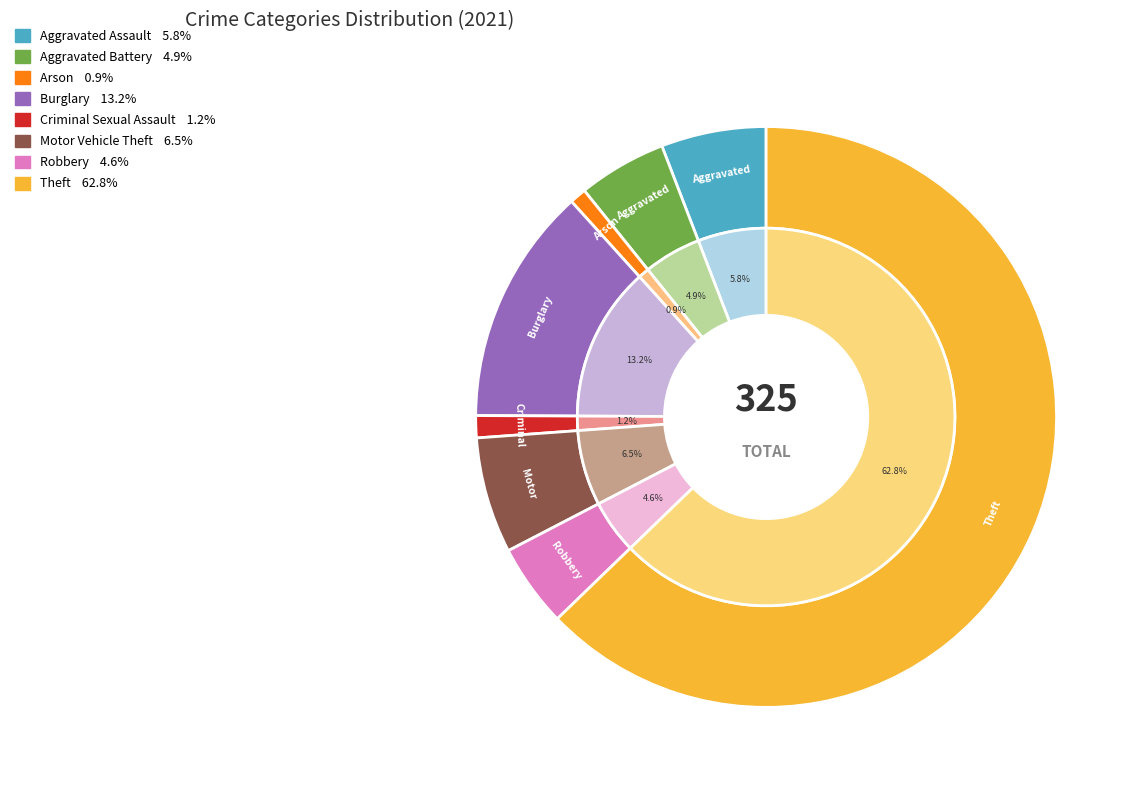

How many slices are in this pie chart?

8